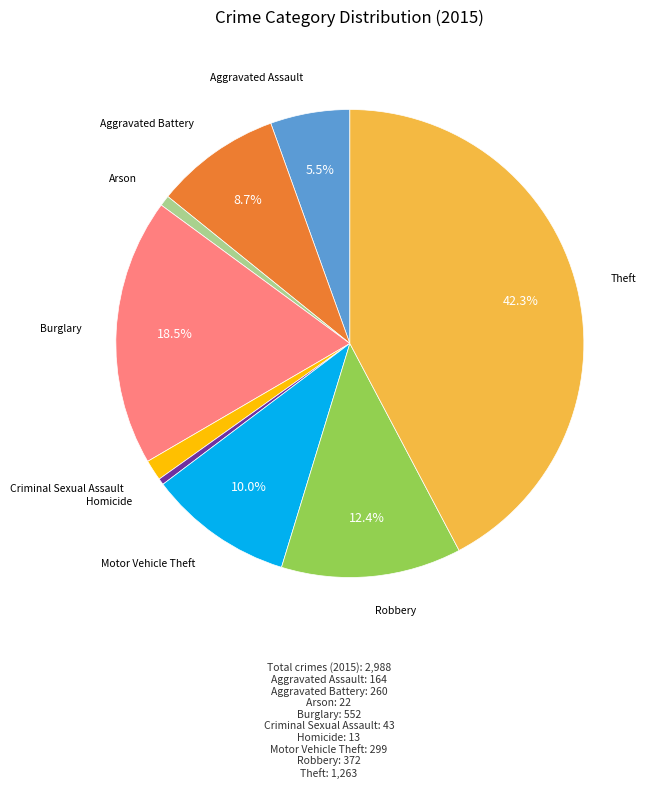

To the nearest percent, what percentage of the pie is Arson?

1%